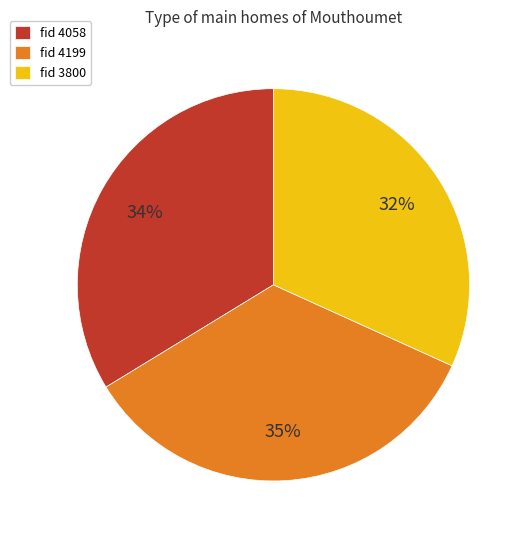

What is the ratio of the value at fid 4199 to the value at fid 4058?

1.0